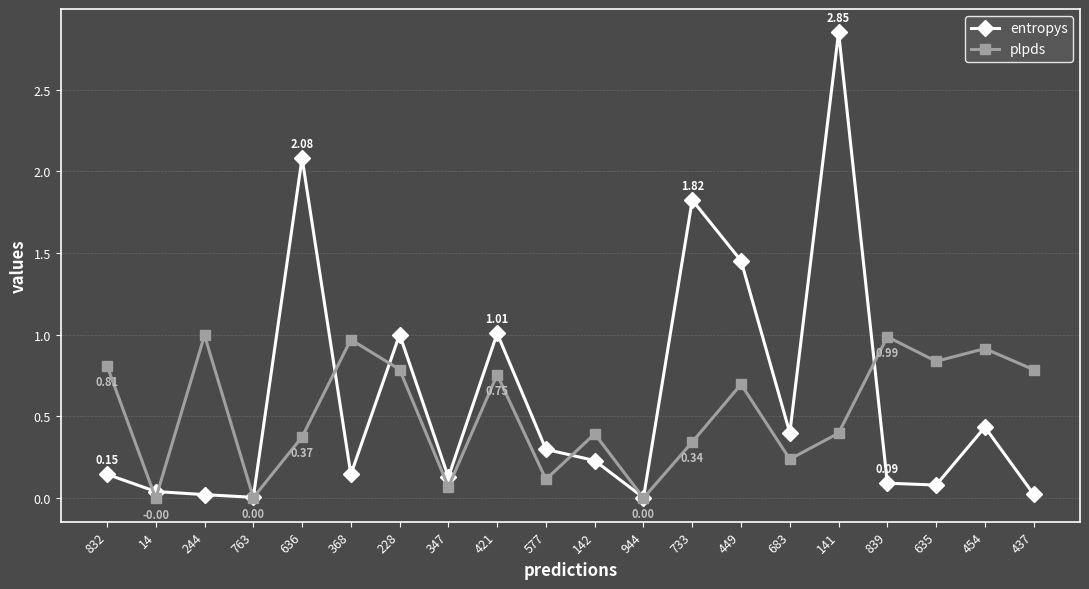

Where do entropys and plpds first cross each other?

832 and 14